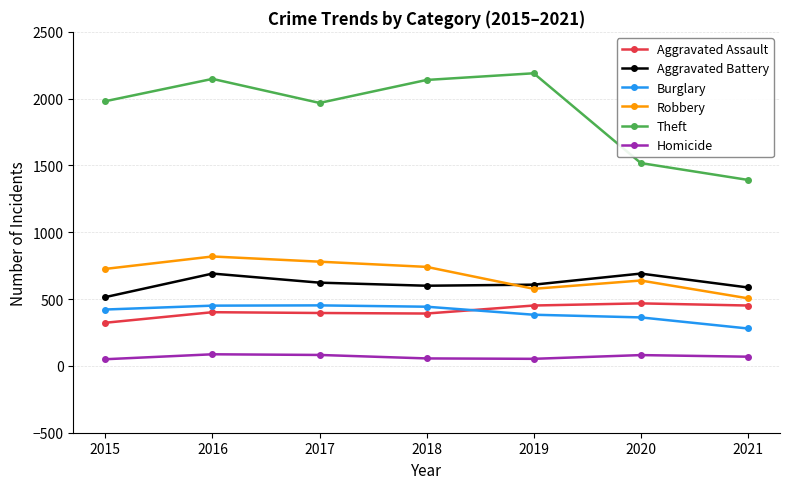

At how many categories does at least one series exceed 1011?

7